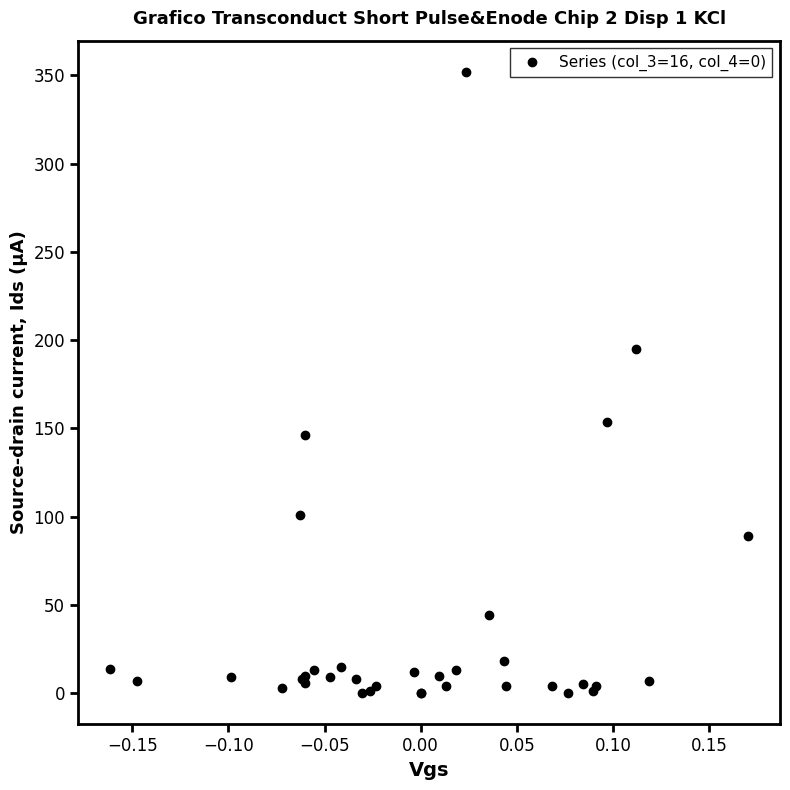

What Y value in the scatter plot is closest to 176?

194.7